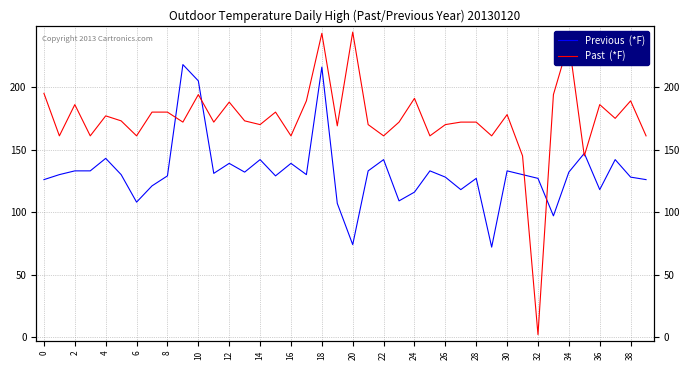

What value does the Previous  (*F) series have at 39, to the nearest 10?

130